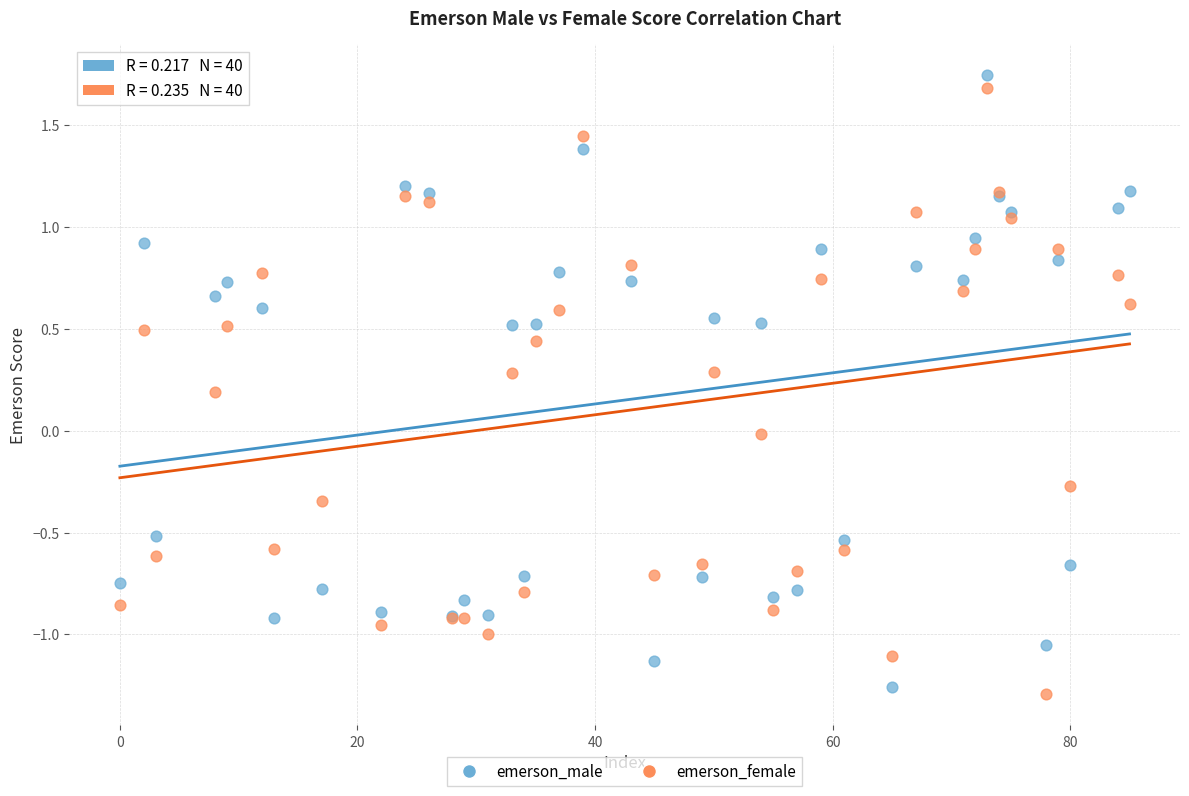

What is the X range (max minus min) for the scatter plot?

85.0